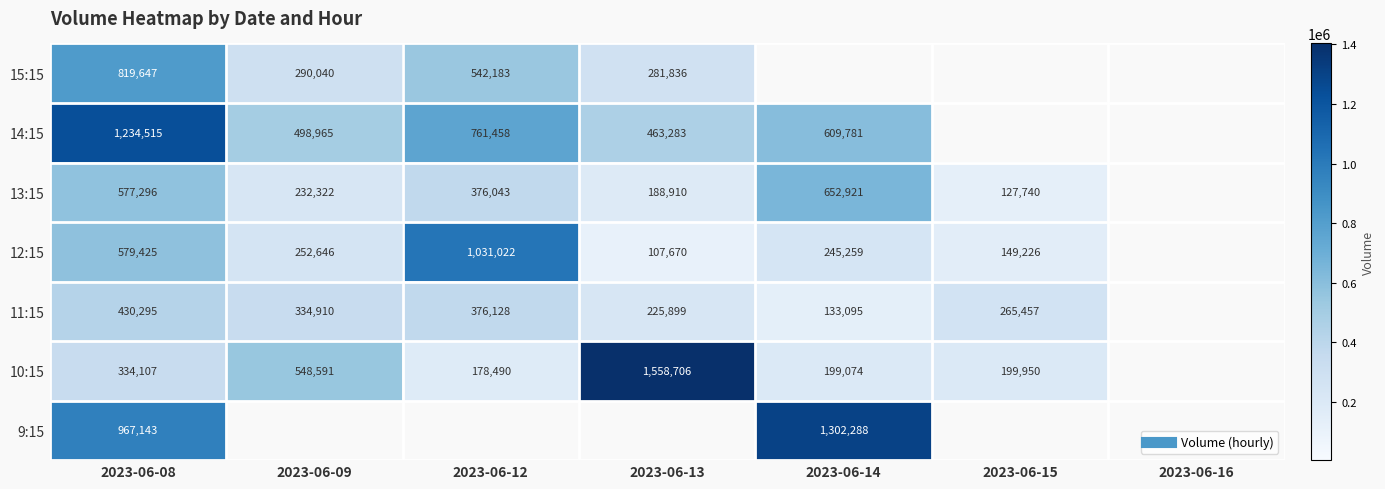

The 12:15 series shows 252646.0 at 2023-06-09. True or false?

True